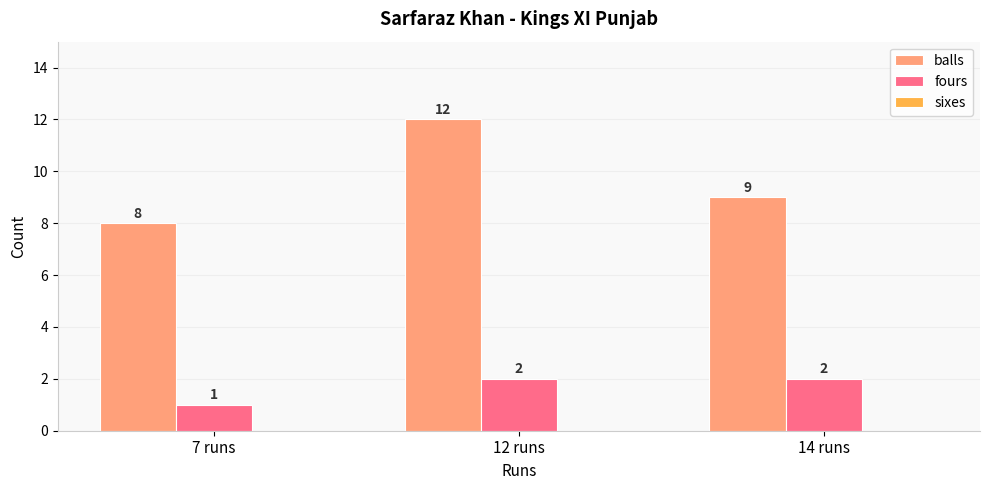

True or false: balls has a value of 5 at 12 runs.

False